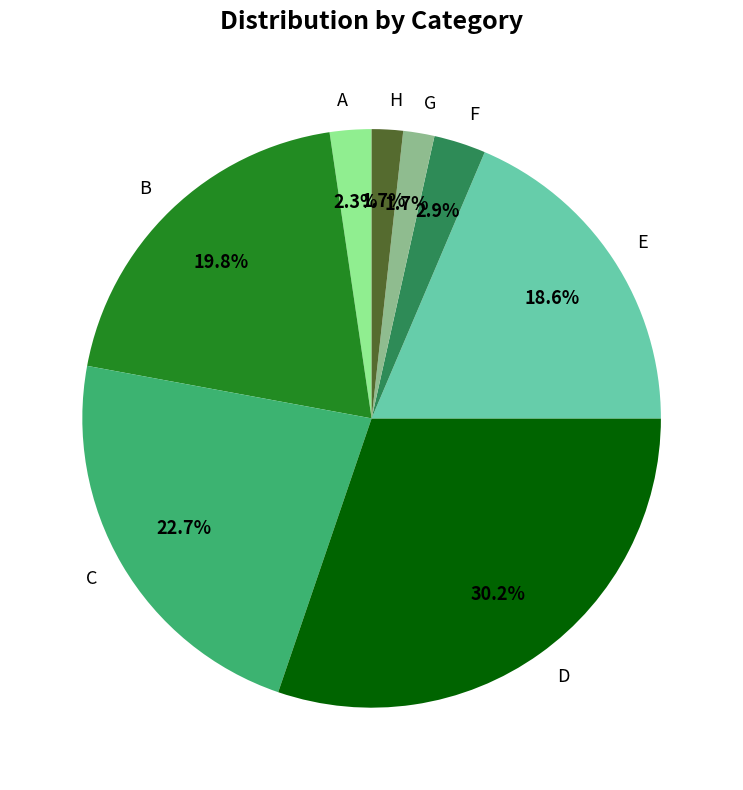

How many segments does this pie chart have?

8